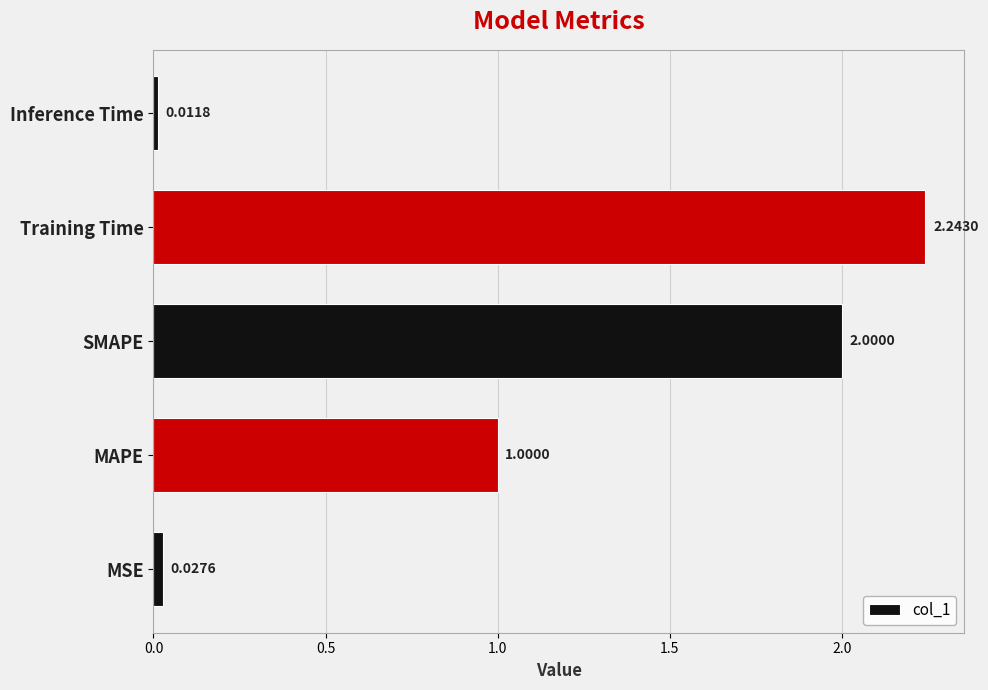

List the labels in order of value, smallest first.

Inference Time, MSE, MAPE, SMAPE, Training Time